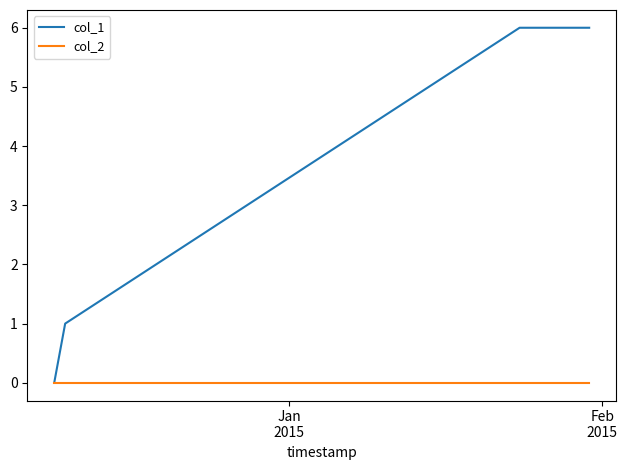

List the series in order of their overall mean, highest first.

col_1, col_2